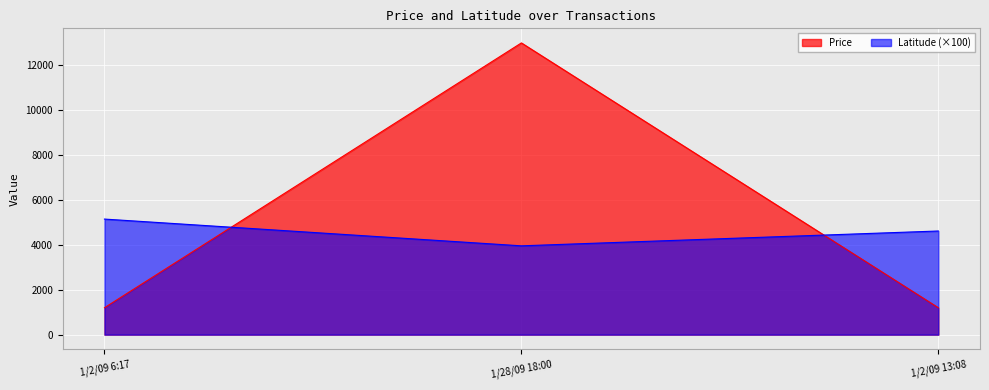

Reading left to right, extract all data points from this chart.

Price: 1/2/09 6:17=1200.0	1/28/09 18:00=13000.0	1/2/09 13:08=1200.0
Latitude: 1/2/09 6:17=5150.0	1/28/09 18:00=3957.9	1/2/09 13:08=4618.8